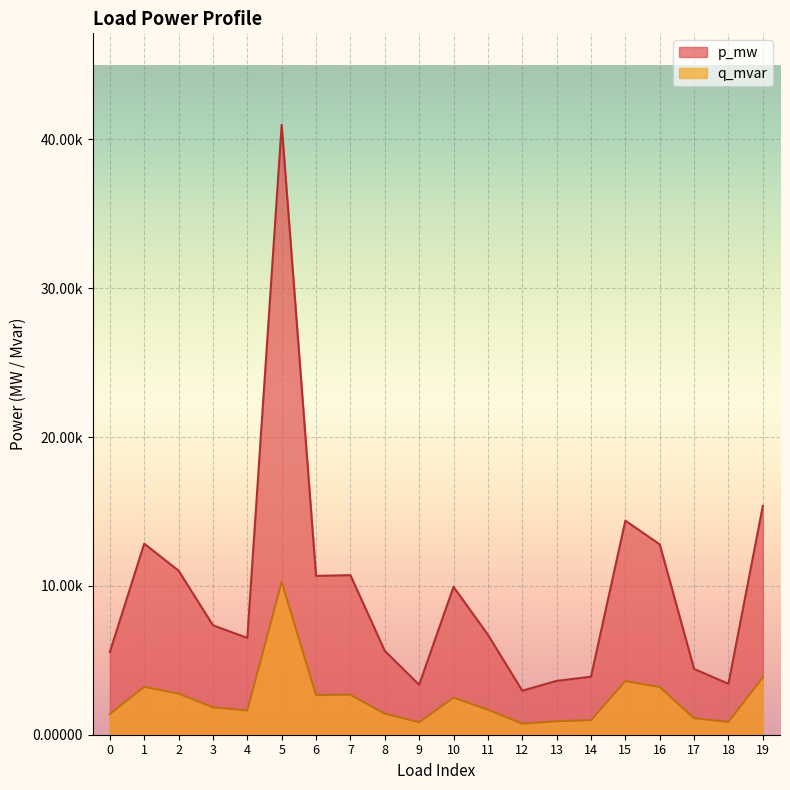

The q_mvar series shows 0.0 at 0. True or false?

True